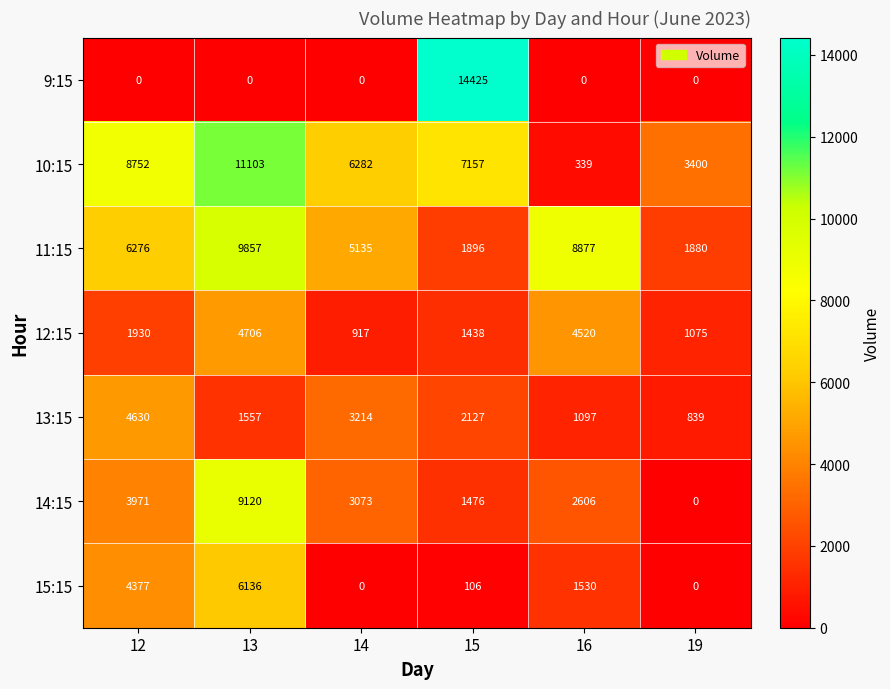

Is it true that 15:15 equals 1530 at 16?

True